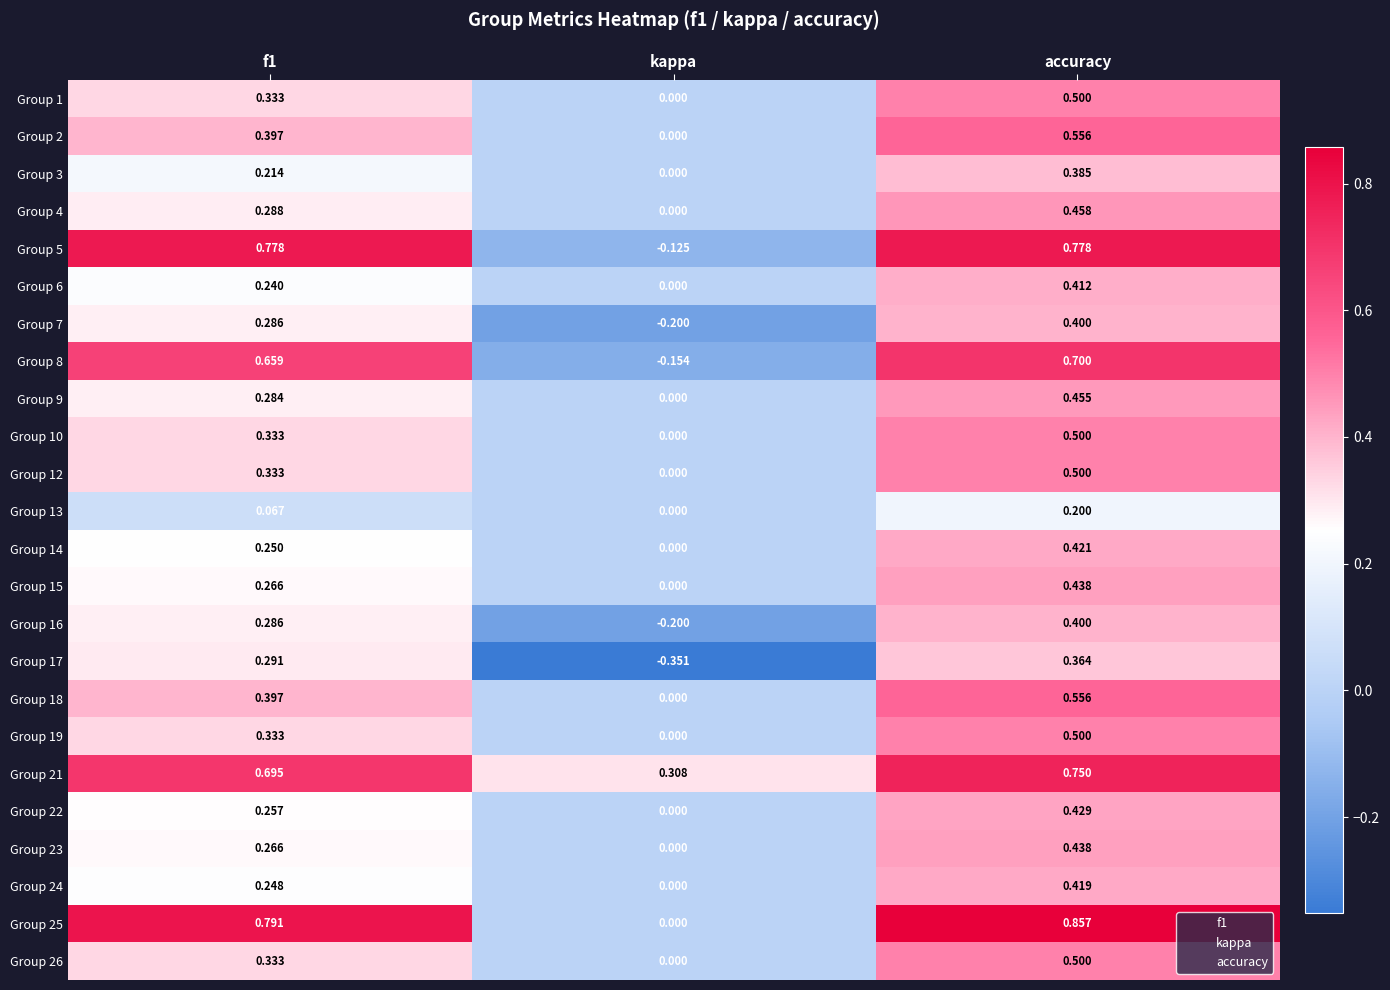

Which category has the highest value across all series?

accuracy